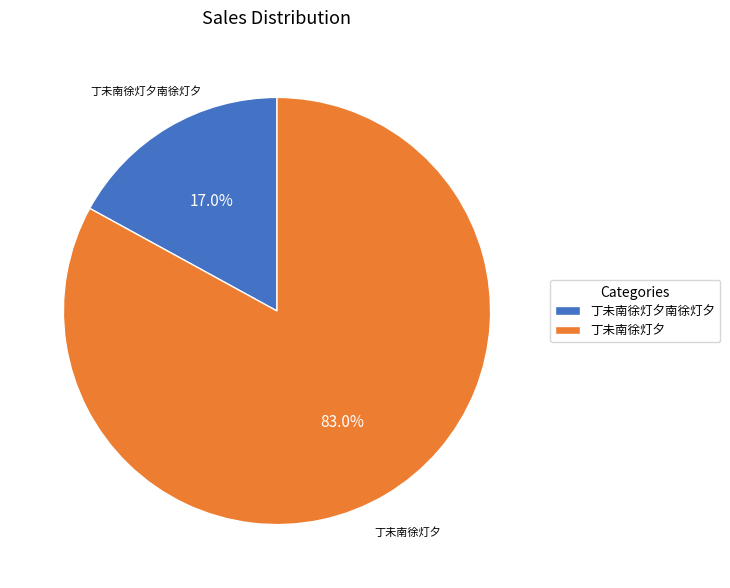

To the nearest percent, what is the difference between the largest and smallest slice percentages?

66%